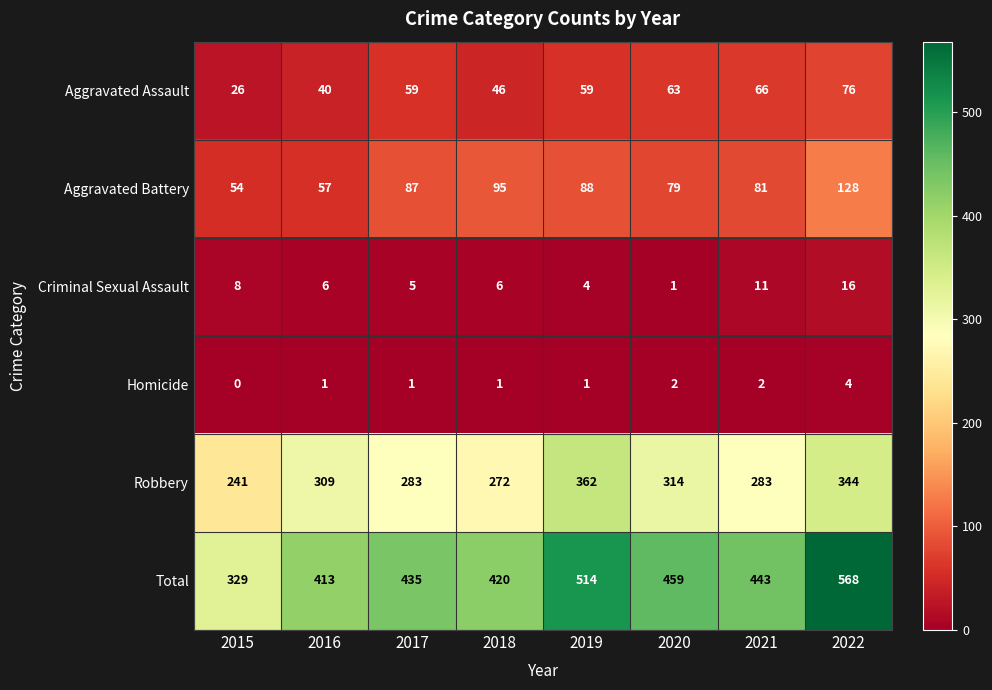

What is the spread (max minus min) of values at 2017?

434